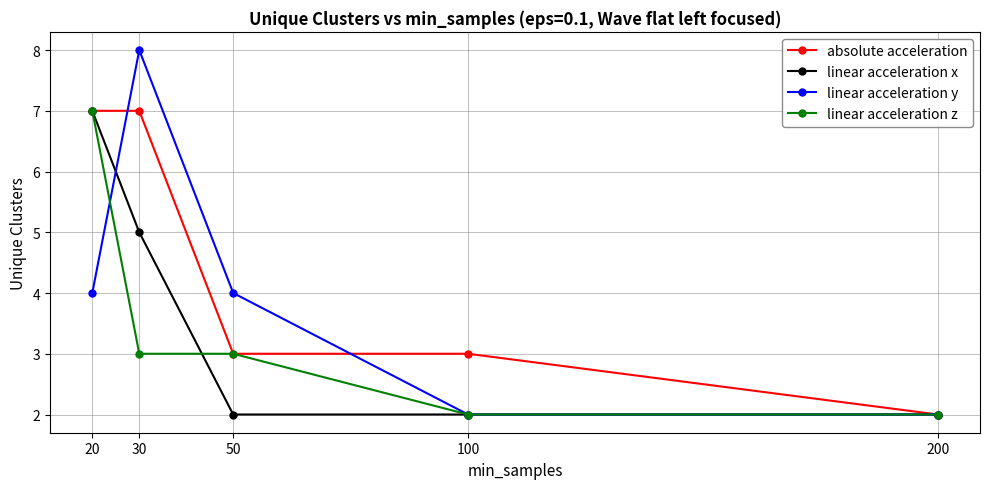

What is the spread (max minus min) of values at 30?

5